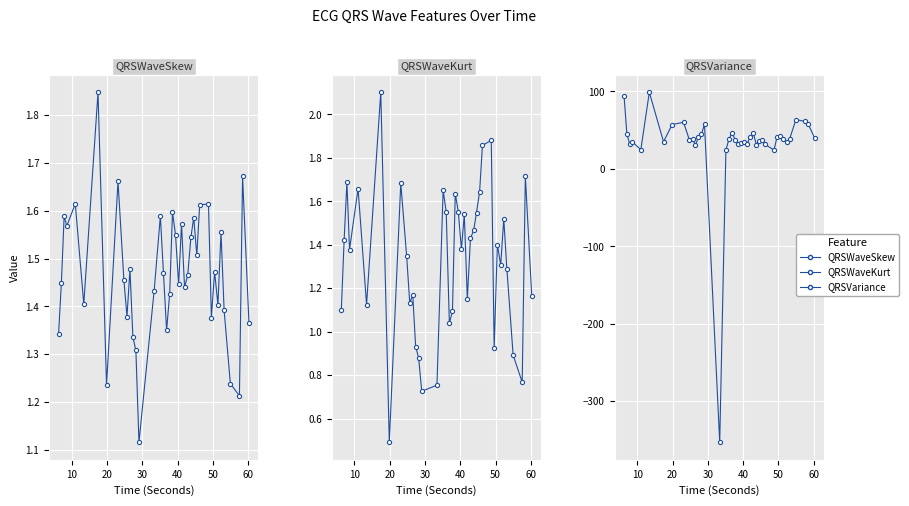

True or false: QRSWaveKurt_ECG has a value of 1.7 at 39.

False